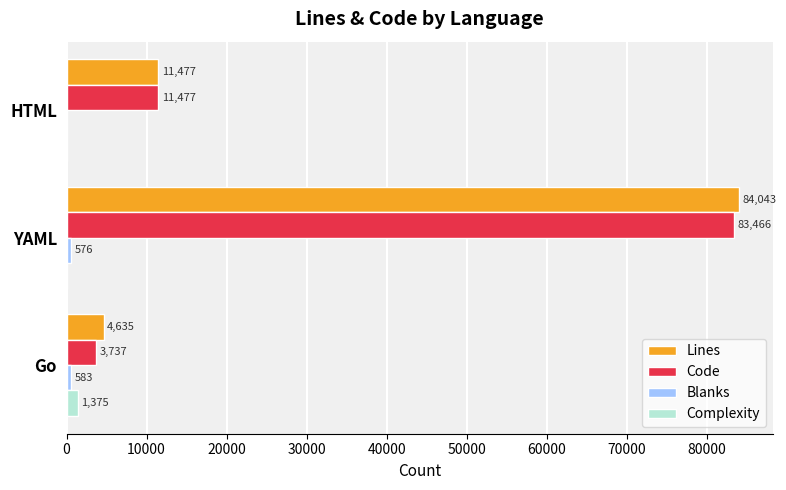

At which category is the sum across all series the highest?

YAML